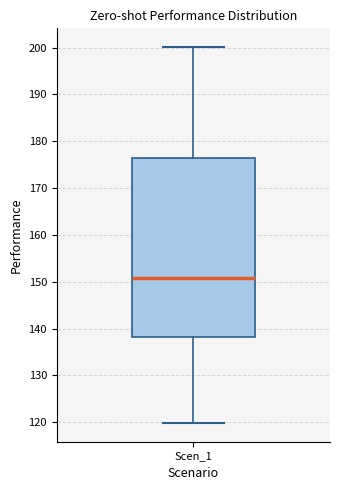

Where is the lower edge of the box for Scen_1 on the y-axis? The values are not printed on the chart, so give them approximately, as read against the axis.

138